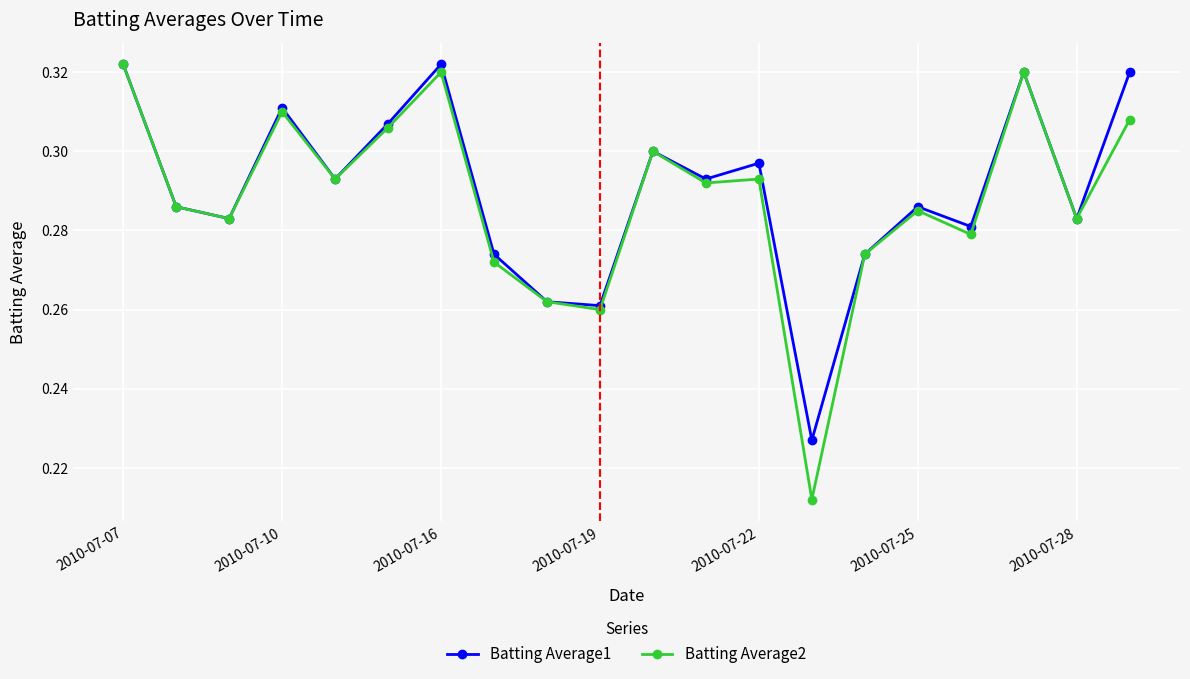

Count the Batting Average2 values in the range 0 to 1.

20